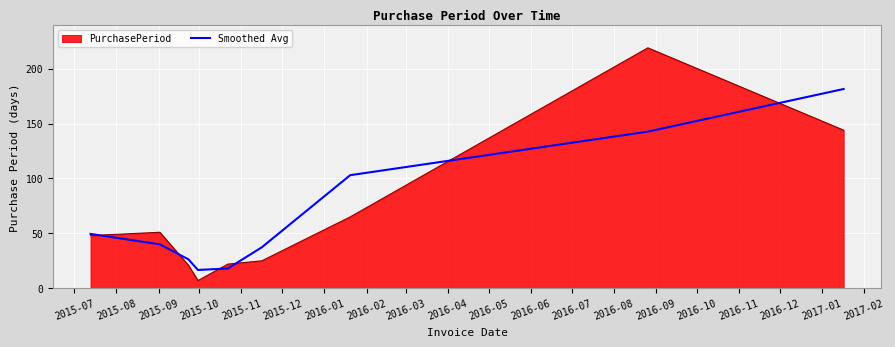

Which series has the largest range (max minus min)?

PurchasePeriod